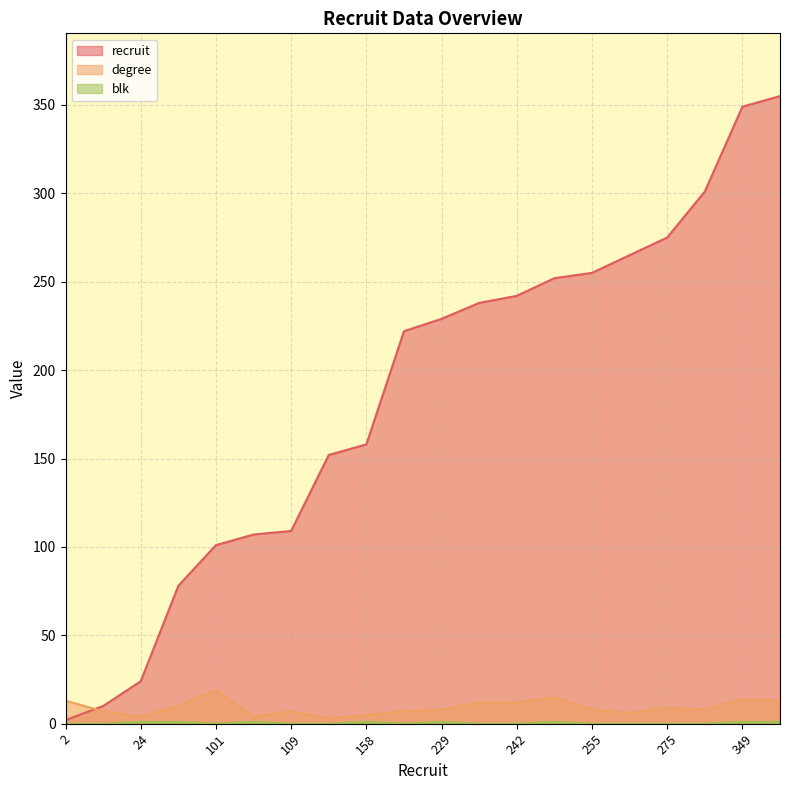

Where is the first local minimum for blk?

101